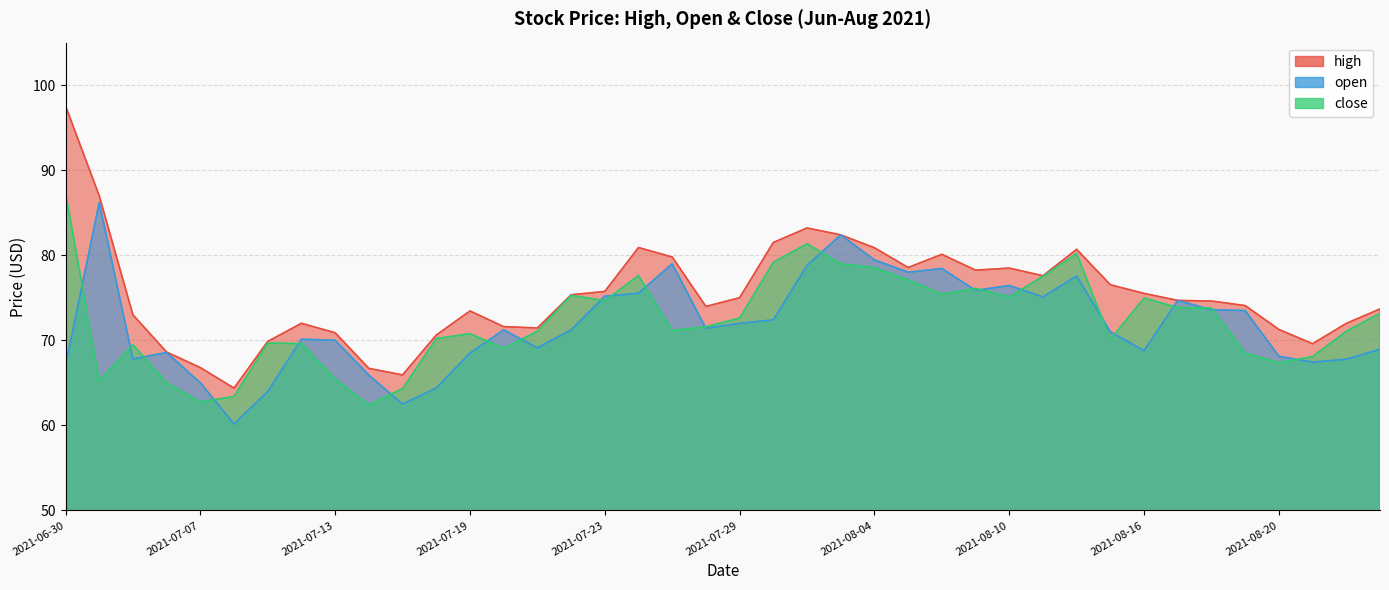

How many distinct data groups are displayed?

3